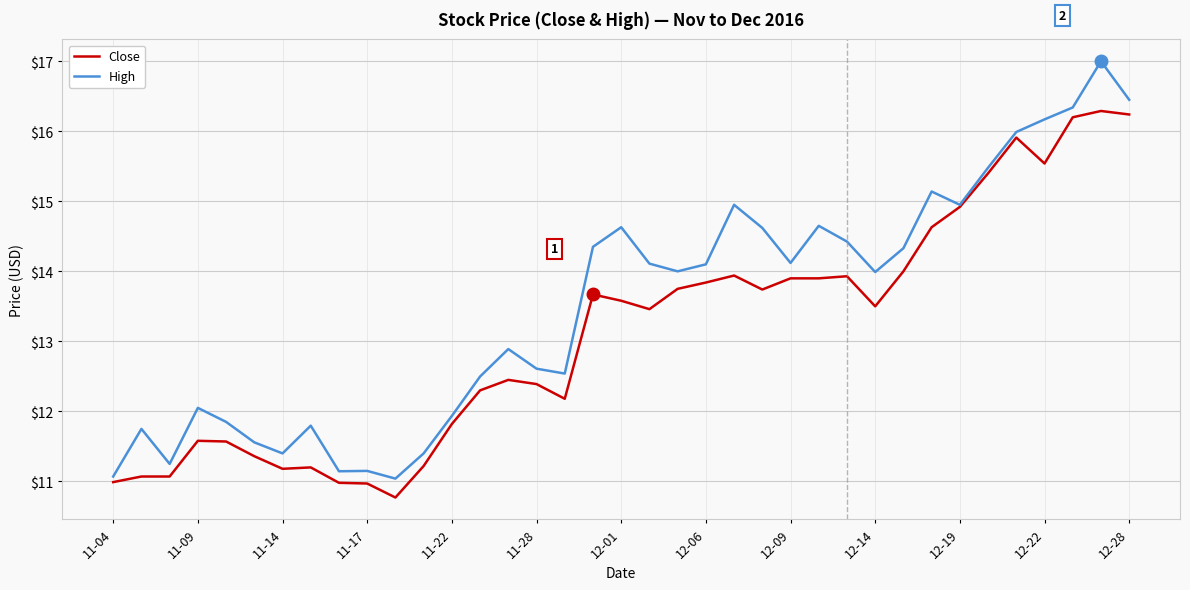

How many categories are shown in the chart?

37